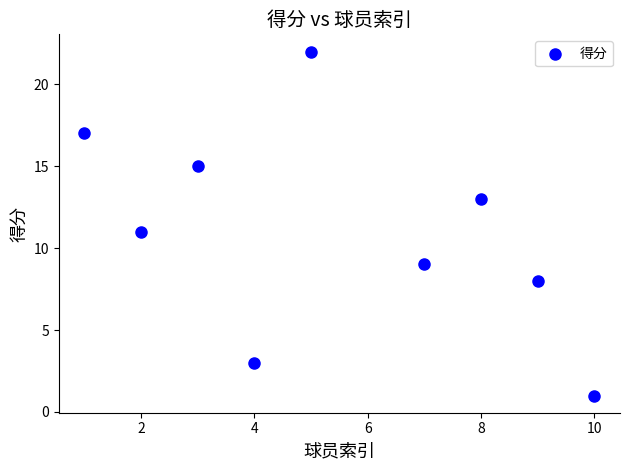

What is the range of X values (max minus min)?

9